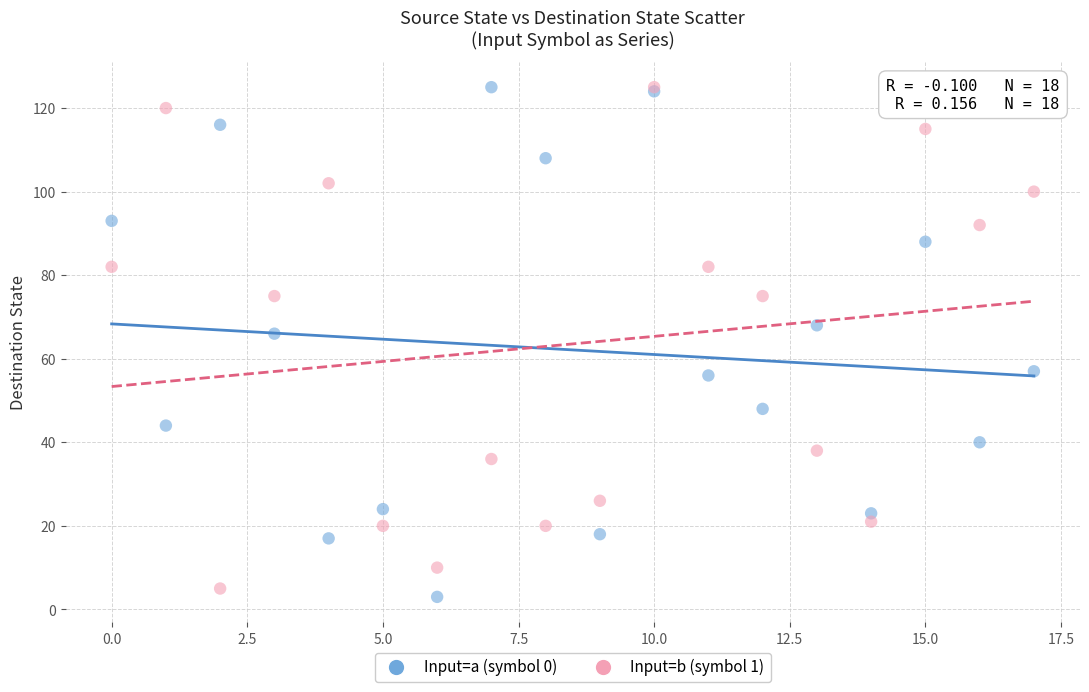

In the Input=a (symbol 0) series, what Y value is closest to 64?

66